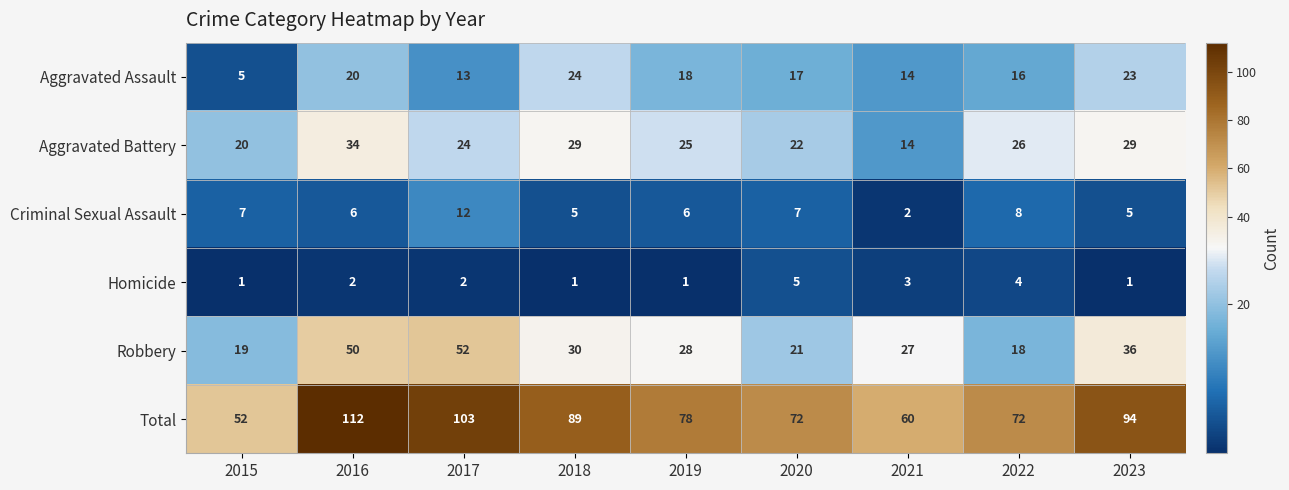

Count the number of data series in this chart.

6